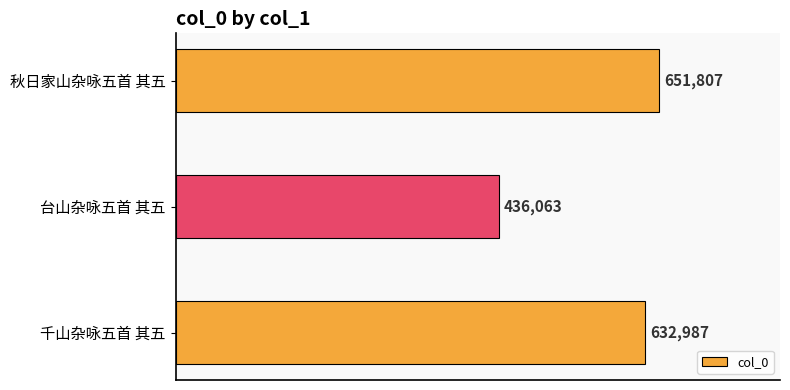

Reading top to bottom, transcribe all the data shown in this chart.

651807	436063	632987